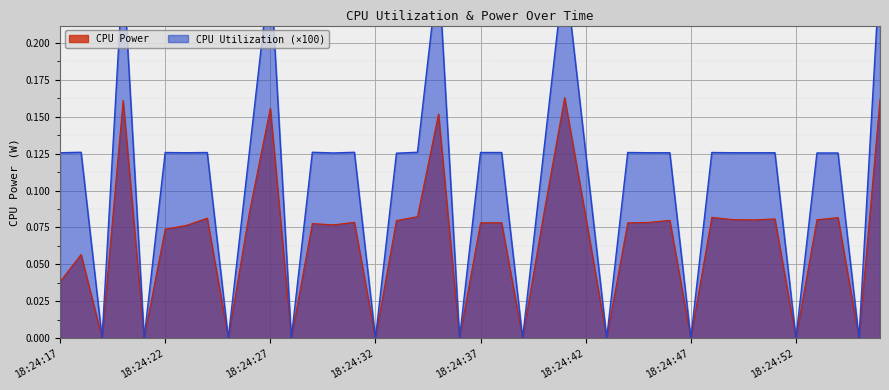

What is the approximate value of CPU Utilization at 18:24:44?

0.1